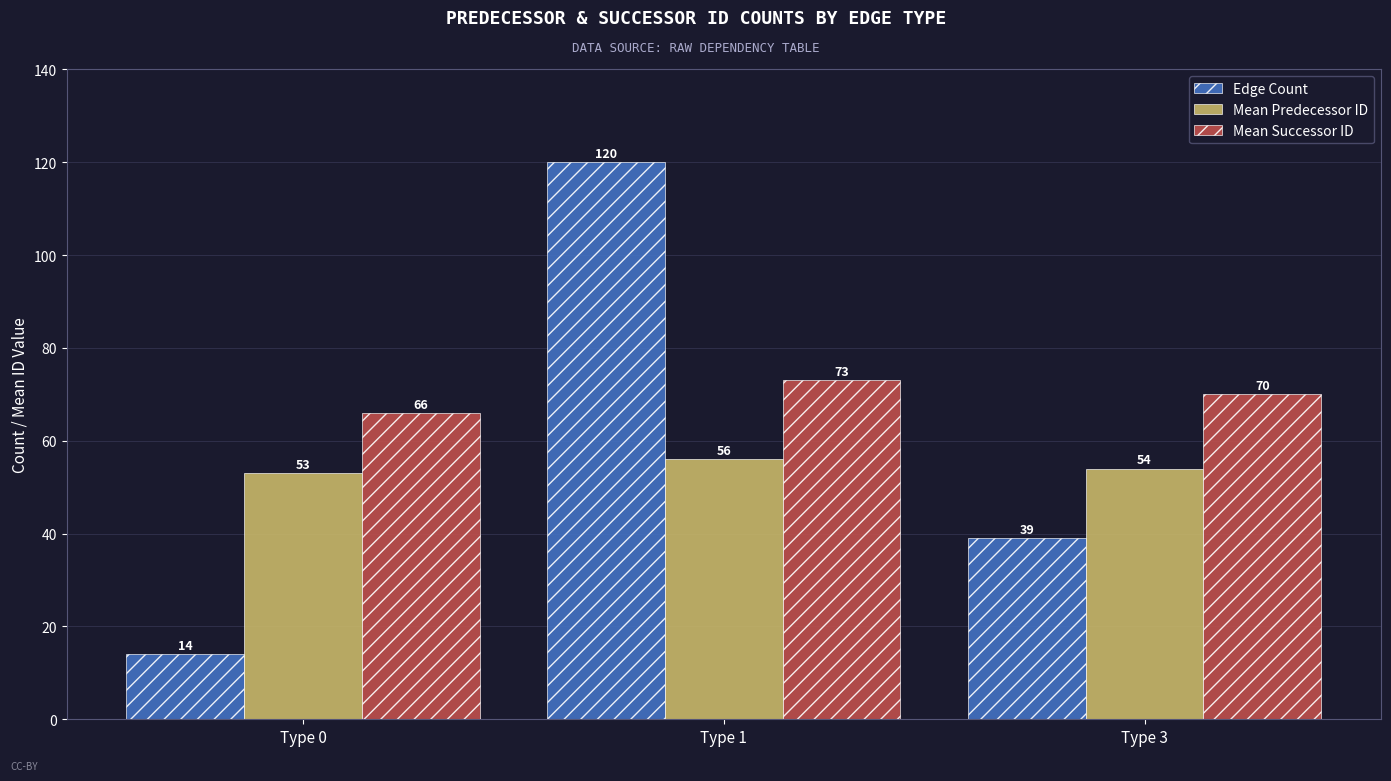

Reading left to right, list all the values displayed in this chart.

Edge Count: Type 0=14	Type 1=120	Type 3=39
Mean Predecessor ID: Type 0=53	Type 1=56	Type 3=54
Mean Successor ID: Type 0=66	Type 1=73	Type 3=70